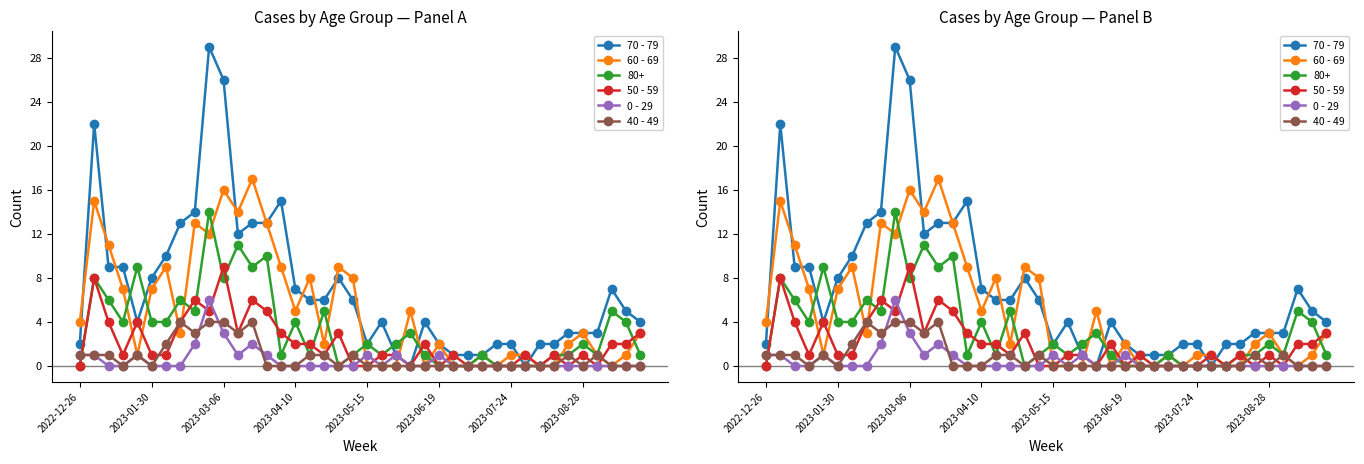

True or false: 40 - 49 has more than 1 interior local peaks.

True